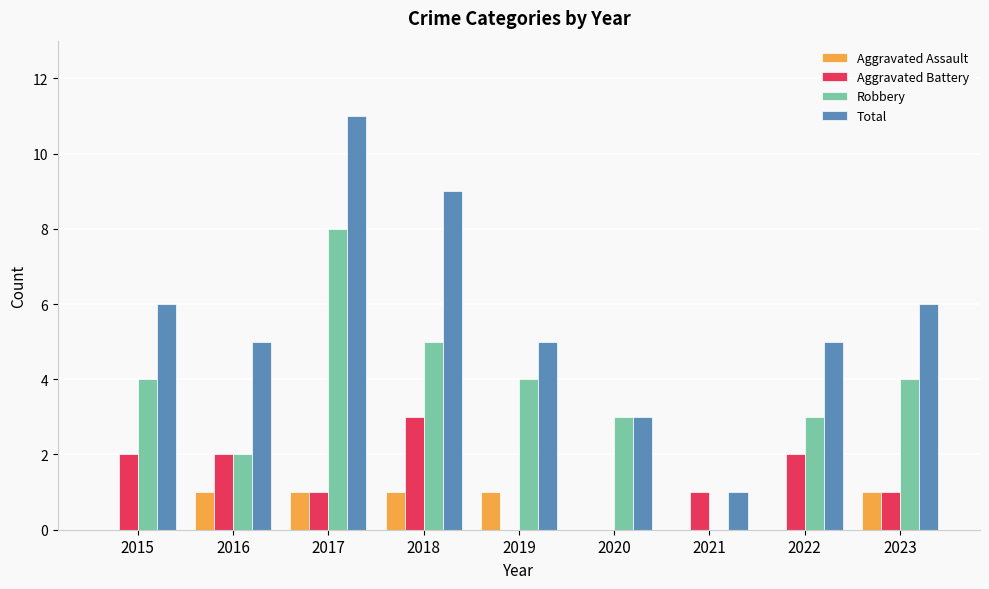

The value of Aggravated Battery at 2019 is 1. True or false?

False